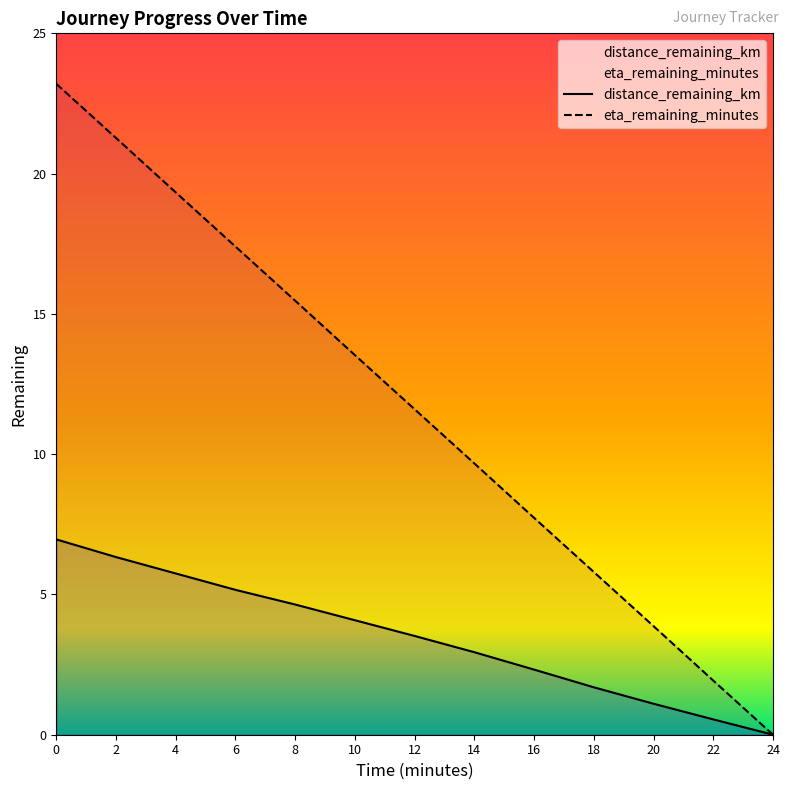

True or false: distance_remaining_km has more than 0 interior local peaks.

False